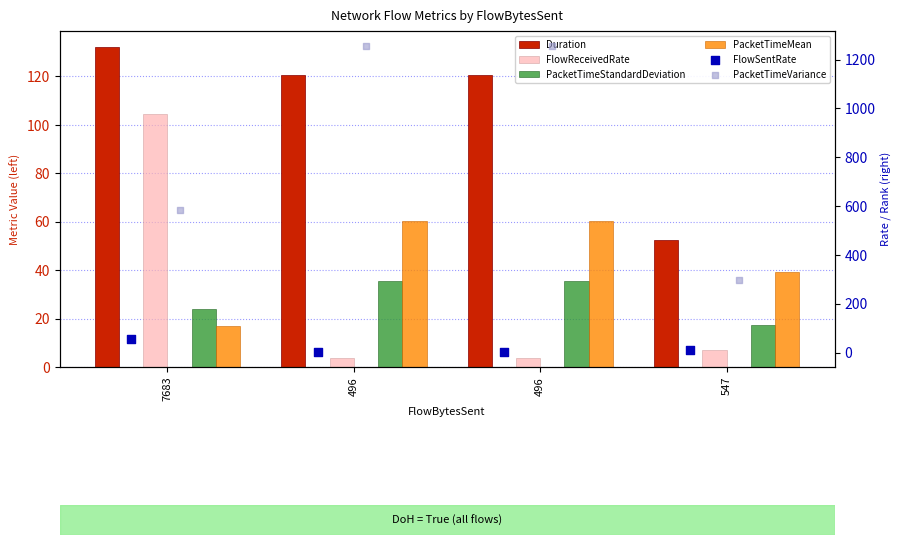

Is the value of PacketTimeMean at 547 greater than the value of FlowSentRate at 496?

Yes